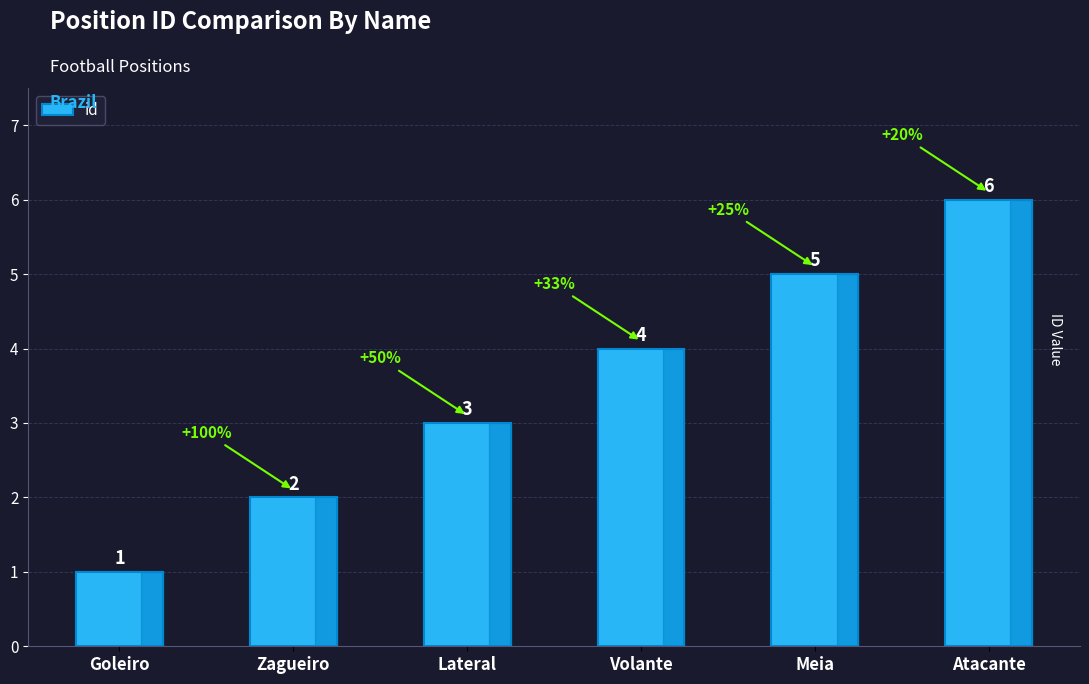

Does the chart contain stacked bars?

No